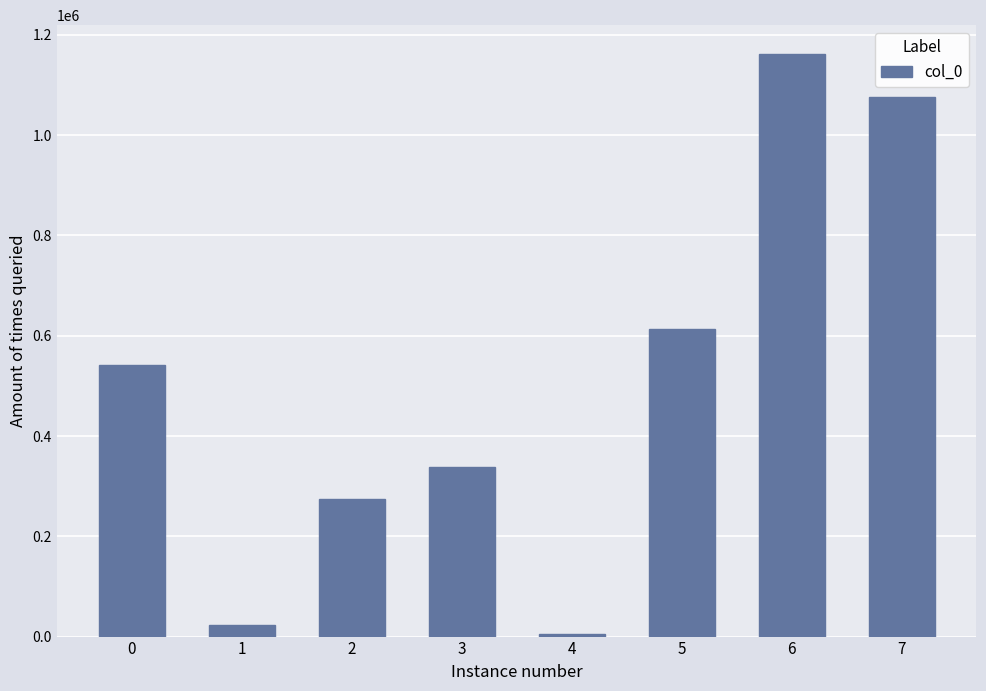

How many bars are there in total?

8